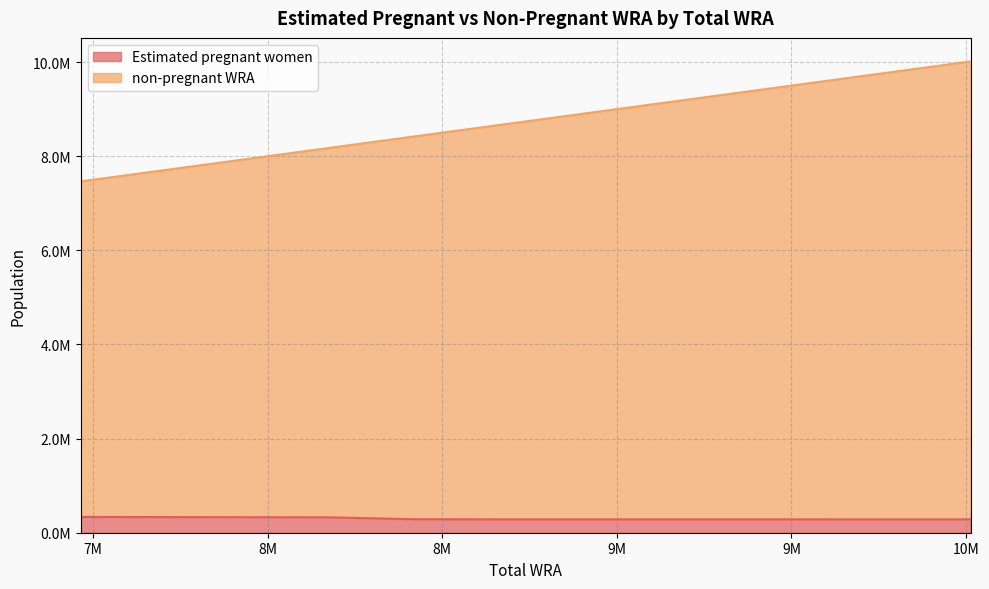

What is the difference between the second highest and minimum values in the Estimated pregnant women series?

49476.9